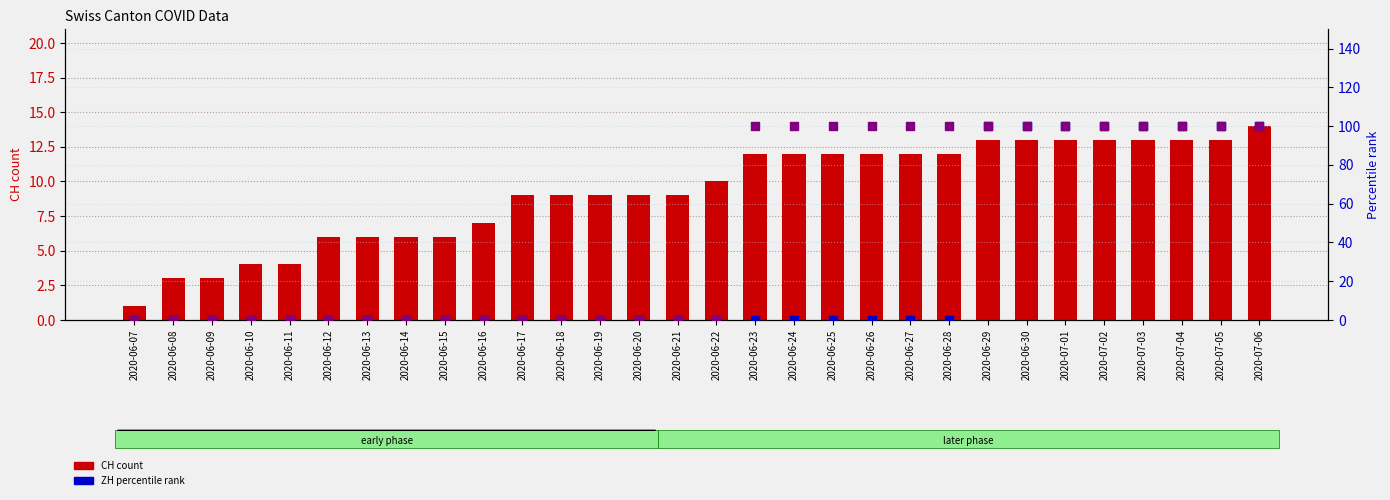

Which series reaches the minimum Y coordinate?

ZH (% rank)